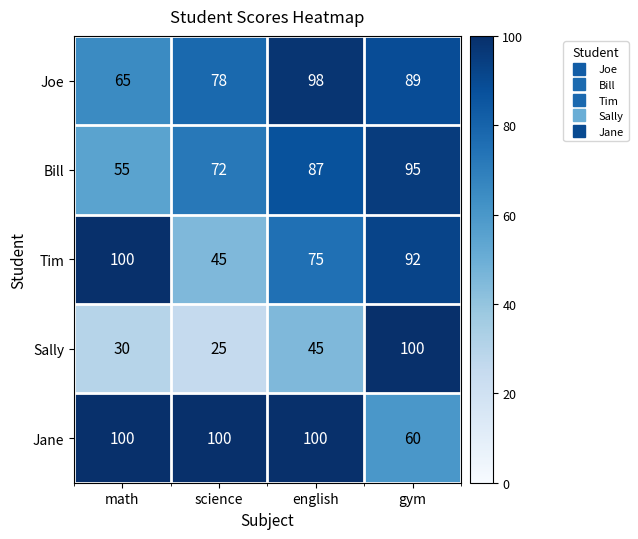

What is the maximum value for Jane?

100